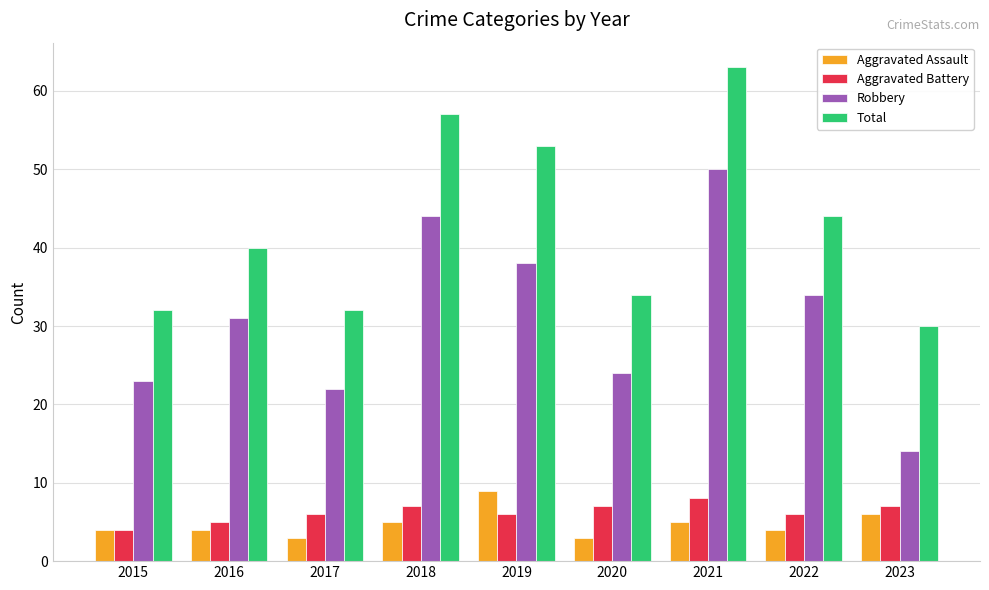

The Aggravated Assault series shows 6 at 2022. True or false?

False